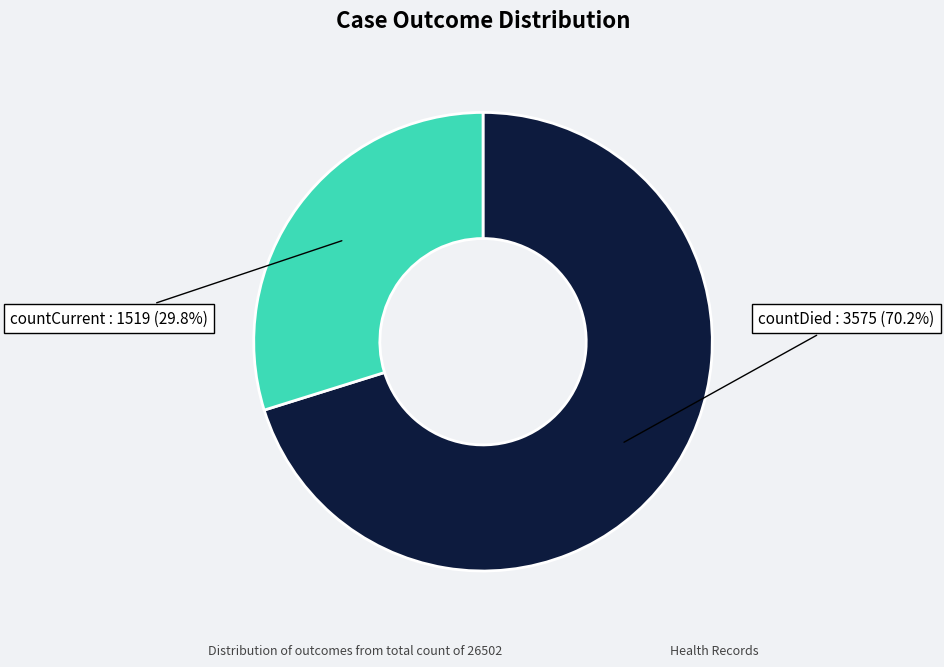

Which has a higher value, countDied or countCurrent?

countDied